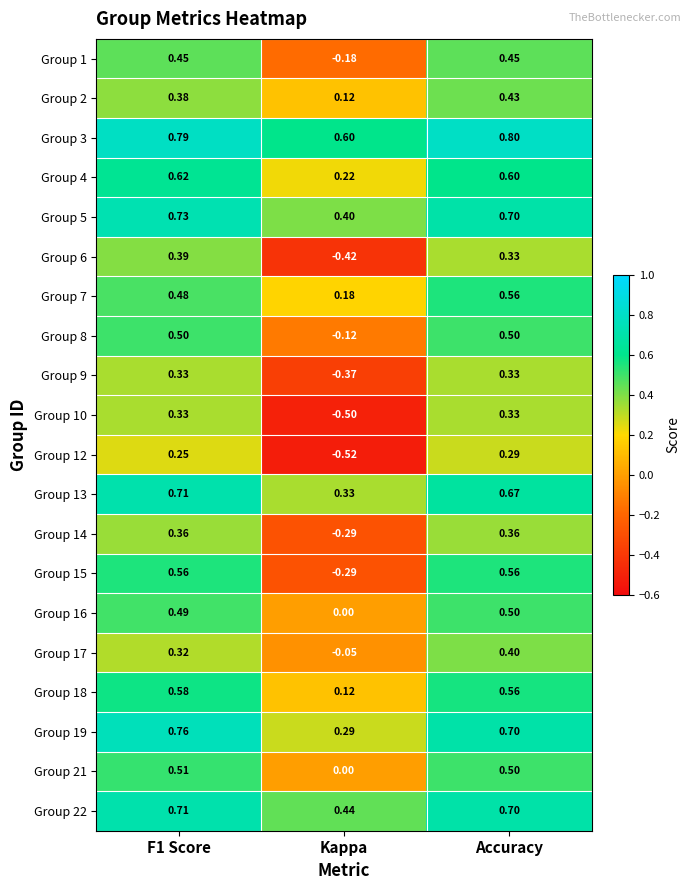

Is the value of Group 6 at F1 Score greater than the value of Group 2 at Accuracy?

No